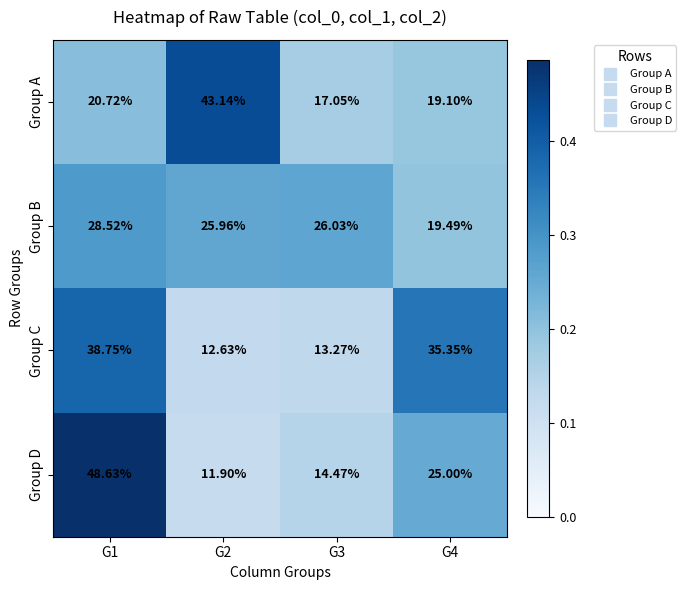

Is the value of Group B at G2 greater than the value of Group C at G4?

No